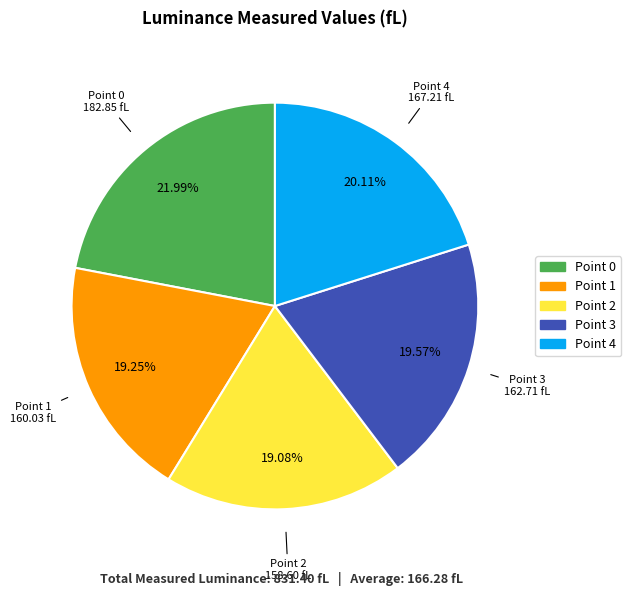

Count the number of slices in the pie.

5